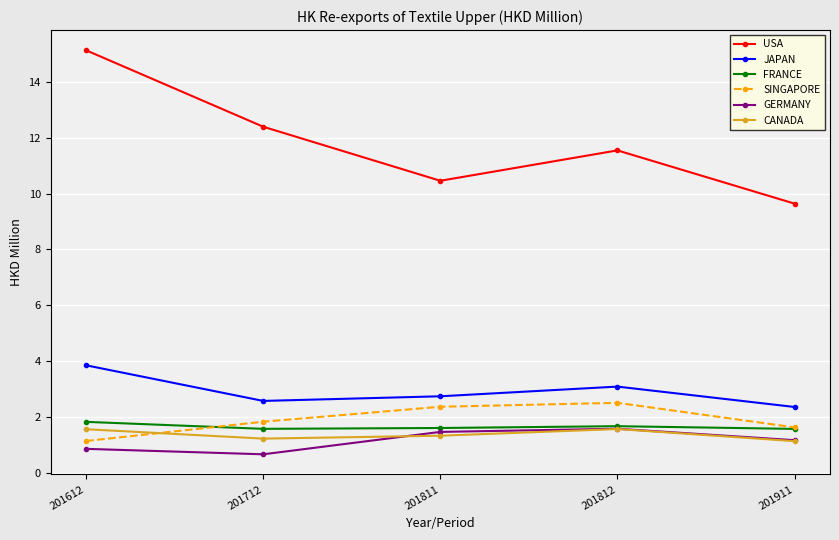

At which category does SINGAPORE reach its first local peak?

201812